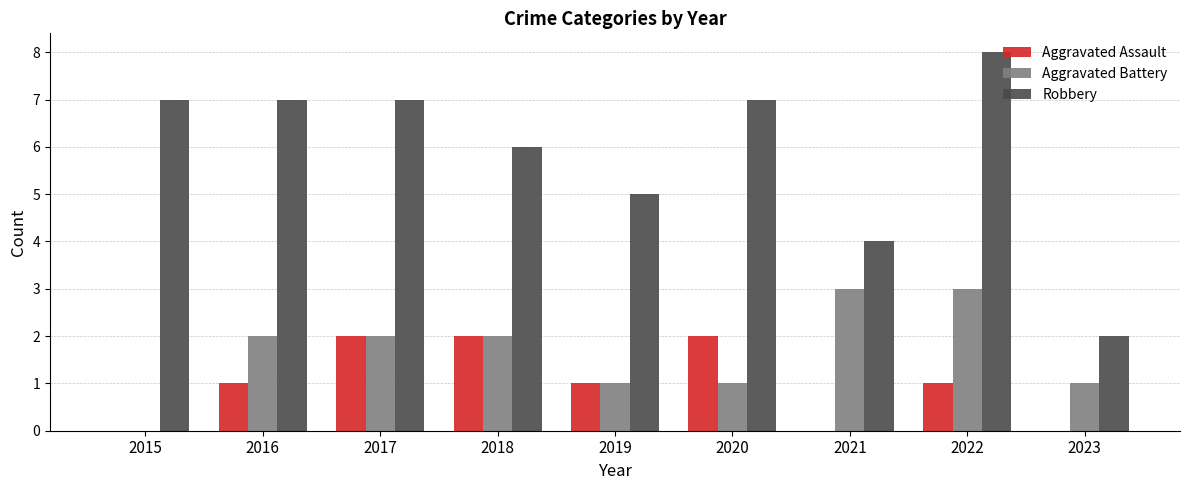

Which series has the largest total across all categories?

Robbery